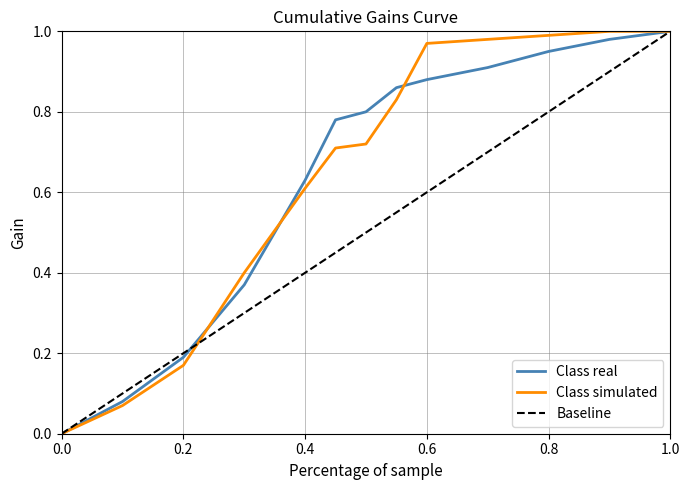

How many lines are shown in the chart?

3